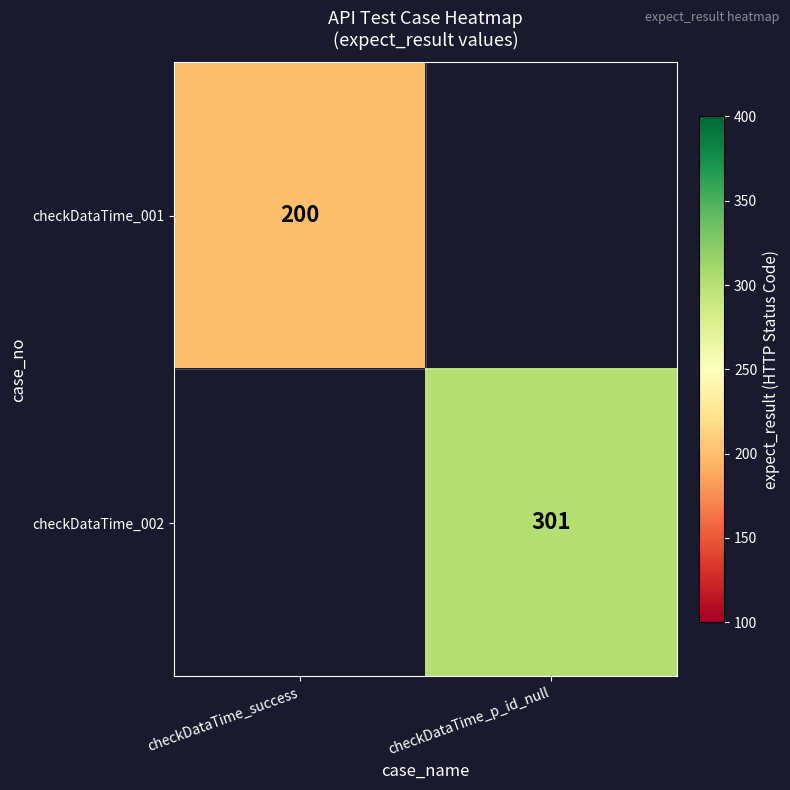

True or false: checkDataTime_001 has a value of 124.3 at checkDataTime_success.

False